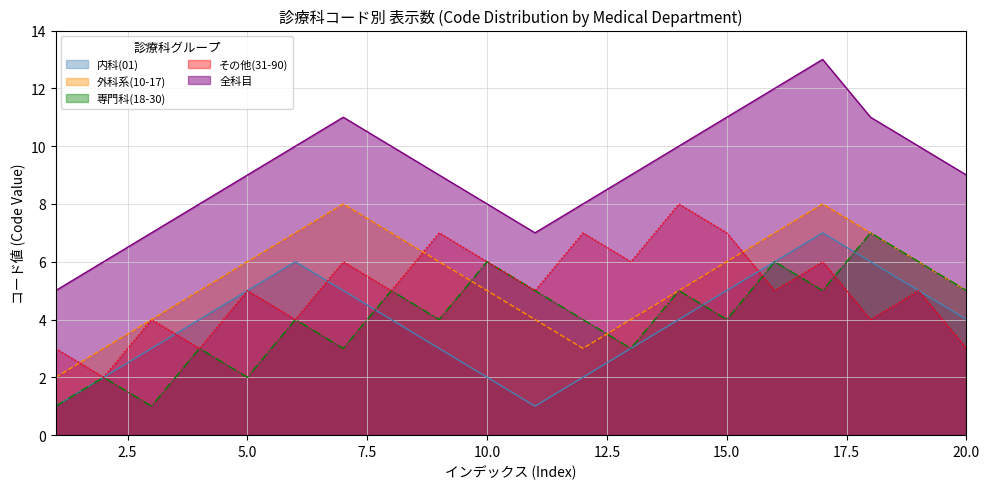

Reading left to right, list all the values displayed in this chart.

内科(01): 1=1	2=2	3=3	4=4	5=5	6=6	7=5	8=4	9=3	10=2	11=1	12=2	13=3	14=4	15=5	16=6	17=7	18=6	19=5	20=4
外科系(10-17): 1=2	2=3	3=4	4=5	5=6	6=7	7=8	8=7	9=6	10=5	11=4	12=3	13=4	14=5	15=6	16=7	17=8	18=7	19=6	20=5
専門科(18-30): 1=1	2=2	3=1	4=3	5=2	6=4	7=3	8=5	9=4	10=6	11=5	12=4	13=3	14=5	15=4	16=6	17=5	18=7	19=6	20=5
その他(31-90): 1=3	2=2	3=4	4=3	5=5	6=4	7=6	8=5	9=7	10=6	11=5	12=7	13=6	14=8	15=7	16=5	17=6	18=4	19=5	20=3
全科目: 1=5	2=6	3=7	4=8	5=9	6=10	7=11	8=10	9=9	10=8	11=7	12=8	13=9	14=10	15=11	16=12	17=13	18=11	19=10	20=9